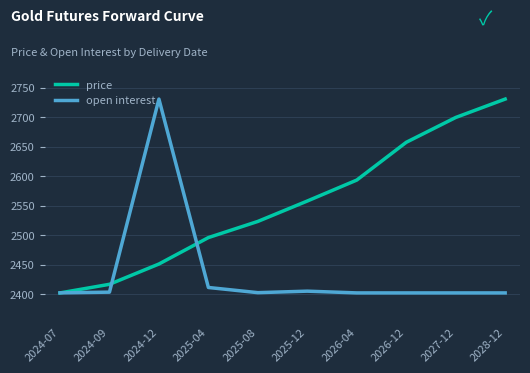

How many distinct data groups are displayed?

2